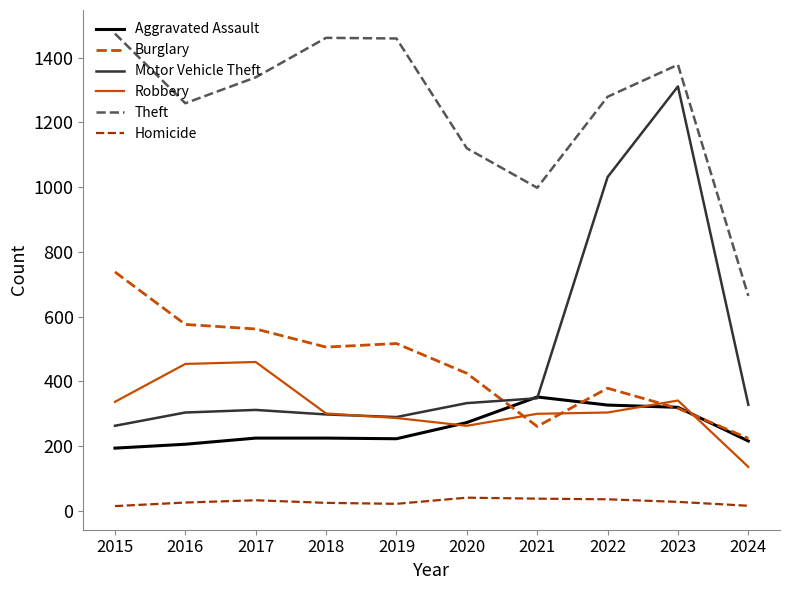

Does the chart have visible grid lines?

No